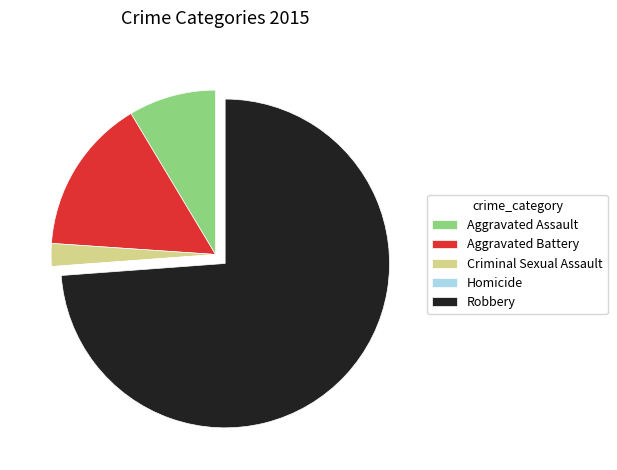

Is it true that Aggravated Battery is 2% of the pie?

False